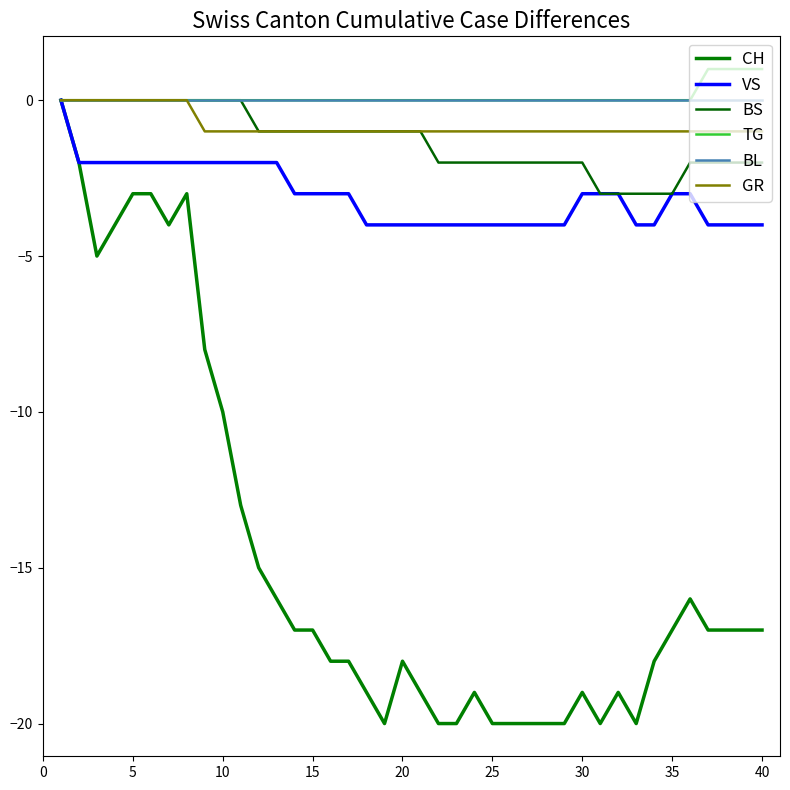

True or false: BS has more than 2 interior local peaks.

False